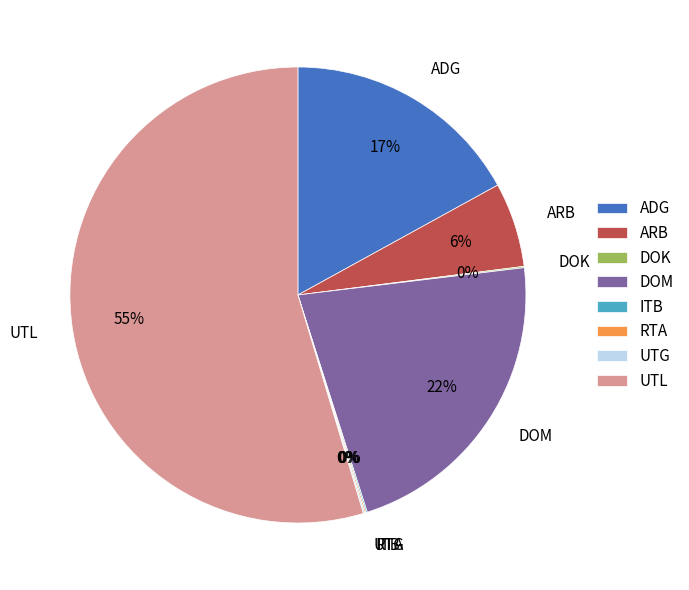

What percentage is the ARB slice, to the nearest percent?

6%